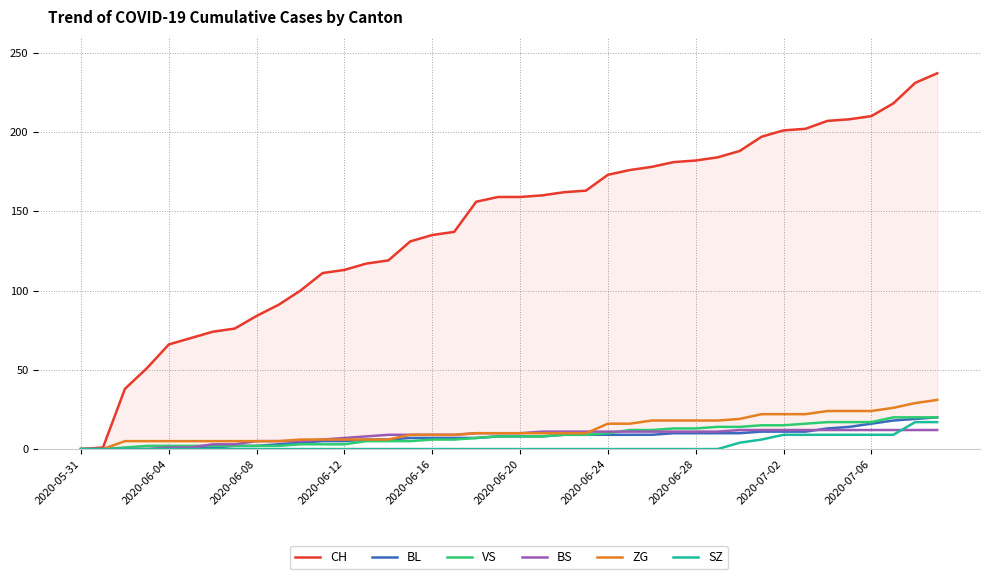

Is it true that ZG equals 6 at 2020-06-12?

True